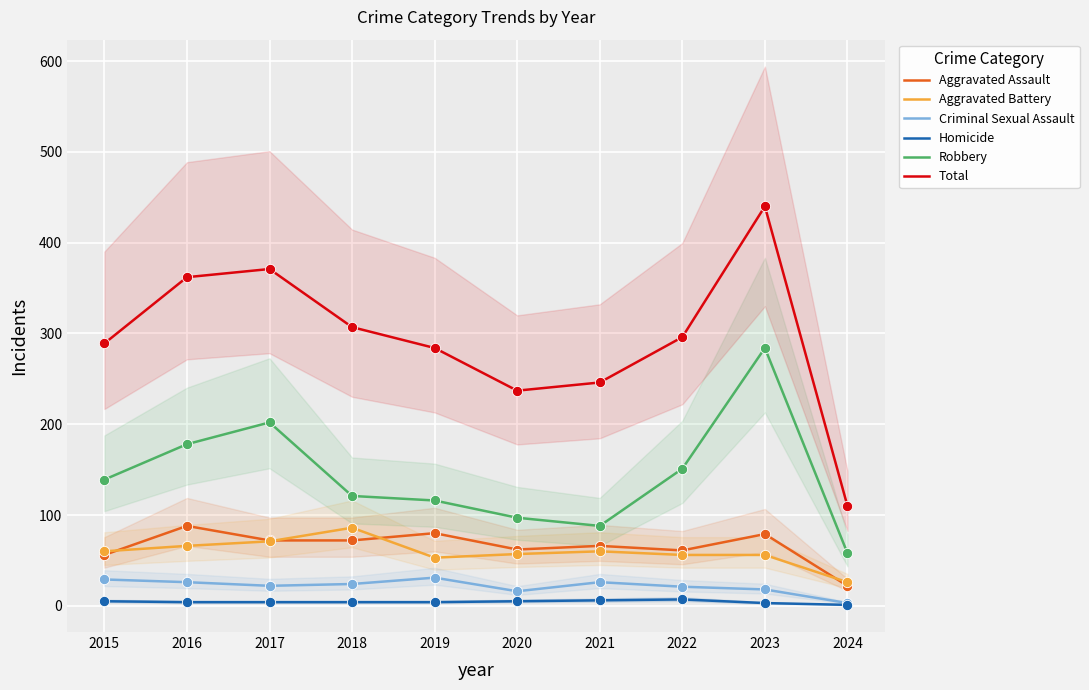

Is the value of Total at 2022 greater than the value of Aggravated Battery at 2022?

Yes